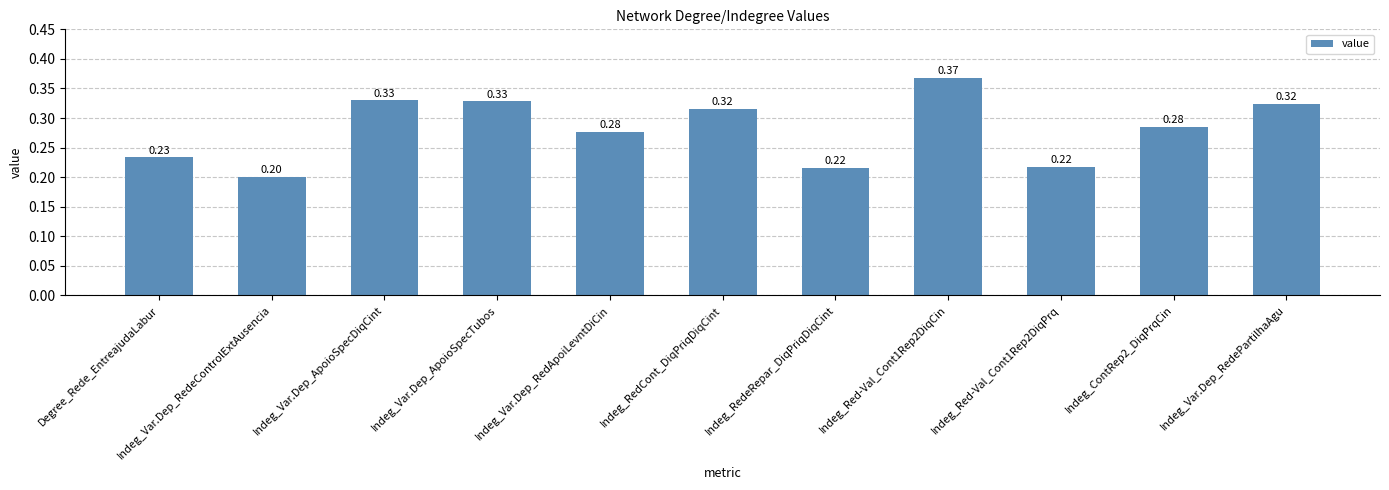

Which label corresponds to the smallest value in the chart?

Indeg_Var.Dep_RedeControlExtAusencia